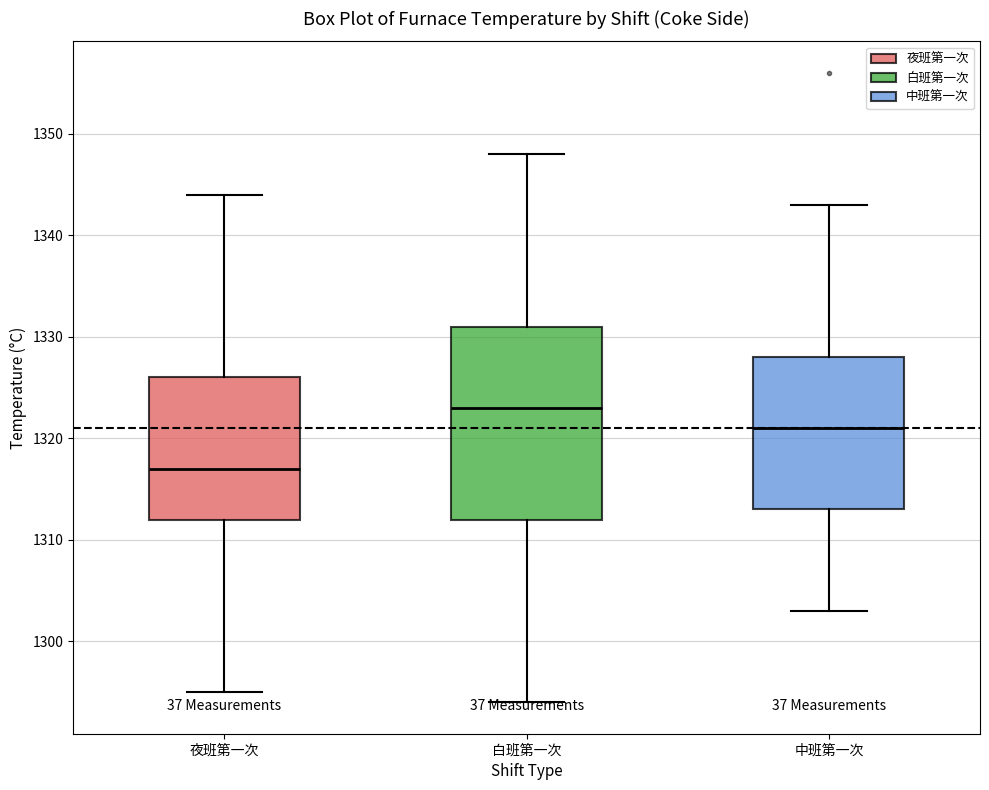

Reading left to right, read every box against the y-axis: the position of its median line, the range the box covers, and the ends of its whiskers. The values are not printed on the chart, so give them approximately, as read against the axis.

夜班第一次: median 1317, box 1312 to 1326, whiskers 1295 to 1344
白班第一次: median 1323, box 1312 to 1331, whiskers 1294 to 1348
中班第一次: median 1321, box 1313 to 1328, whiskers 1303 to 1343